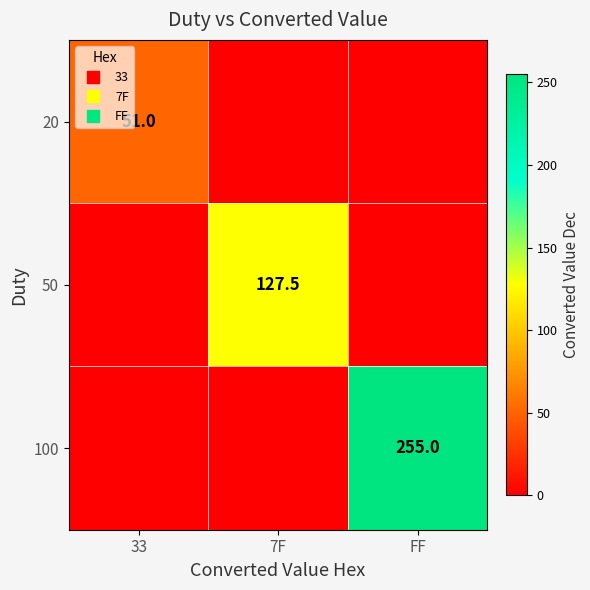

What is the difference between the highest and lowest values at 7F?

127.5